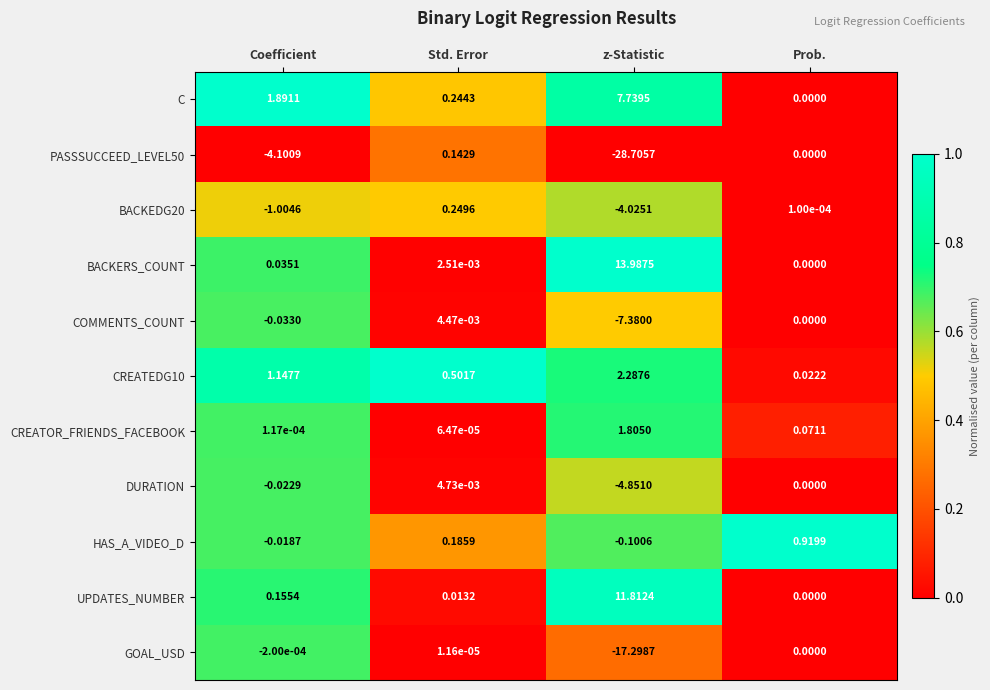

Which category has the lowest value in the CREATEDG10 series?

Prob.